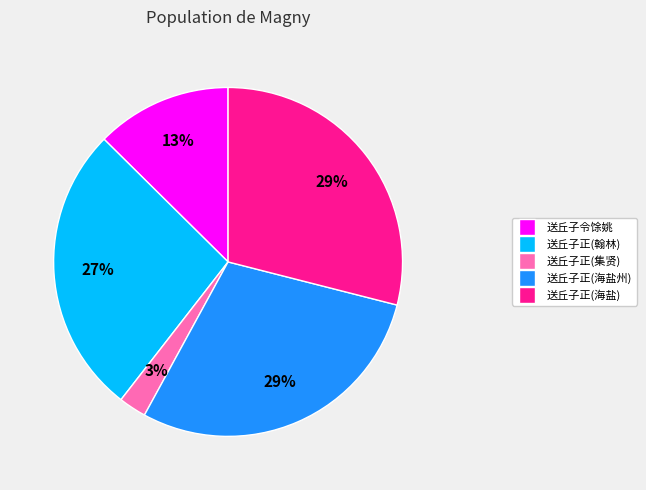

Is there a majority slice in this chart?

No